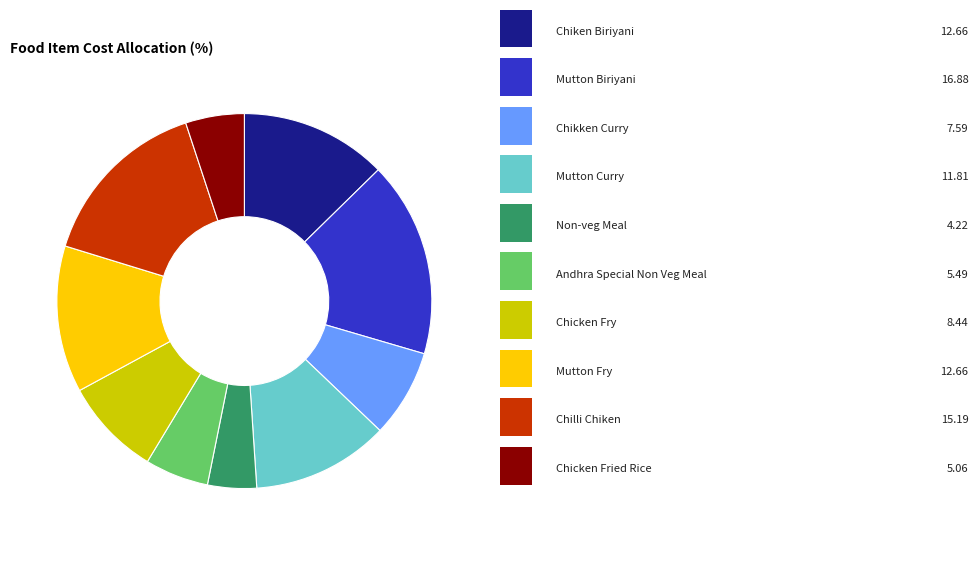

Does any single category account for the majority?

No